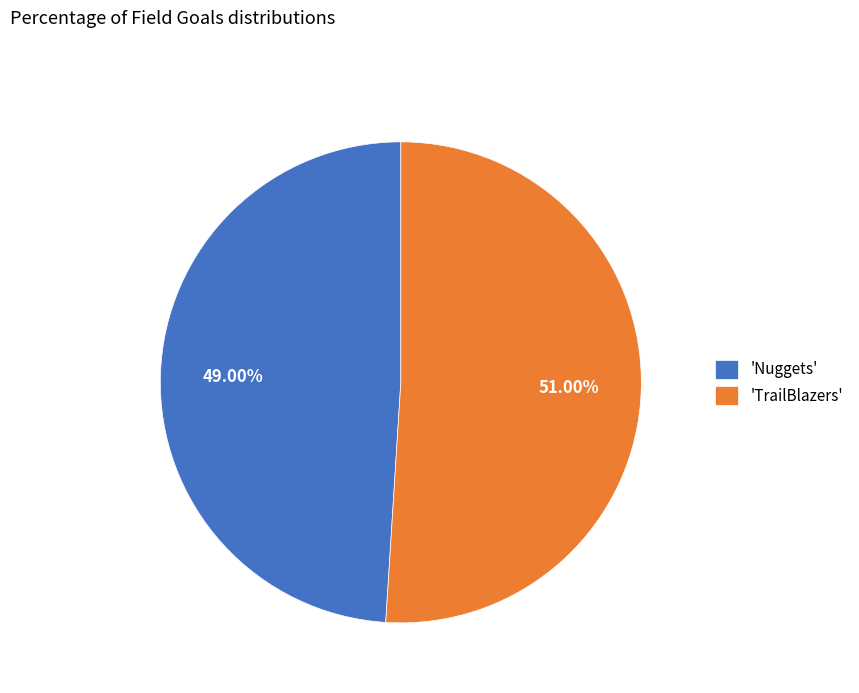

Count the number of slices in the pie.

2